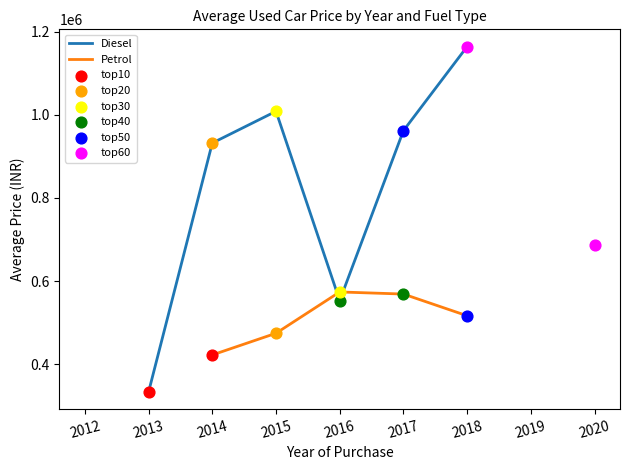

At which category is the sum across all series the highest?

2018